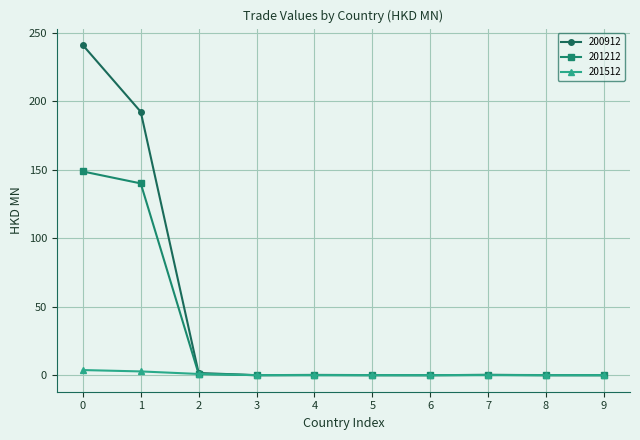

At how many categories does at least one series exceed 23?

2